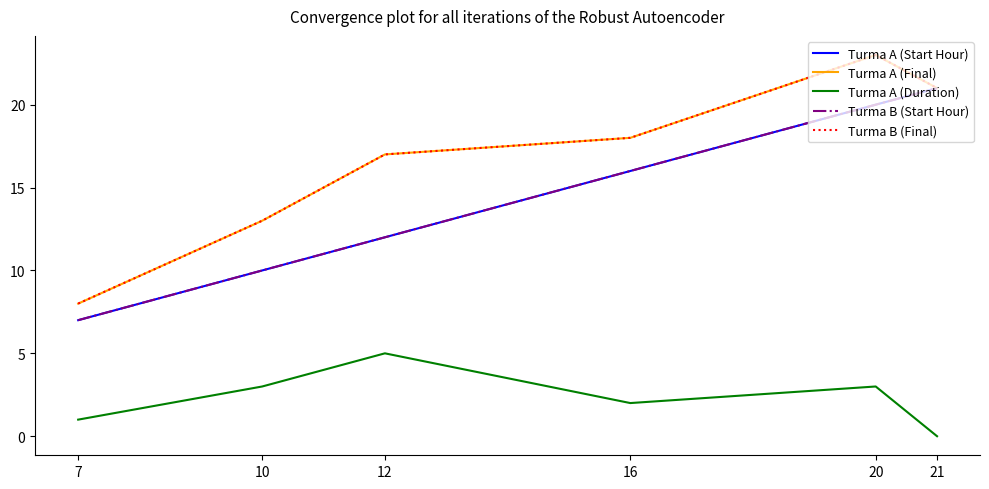

What is the value of the Turma A (Duration) point at the 5th from the left?

3